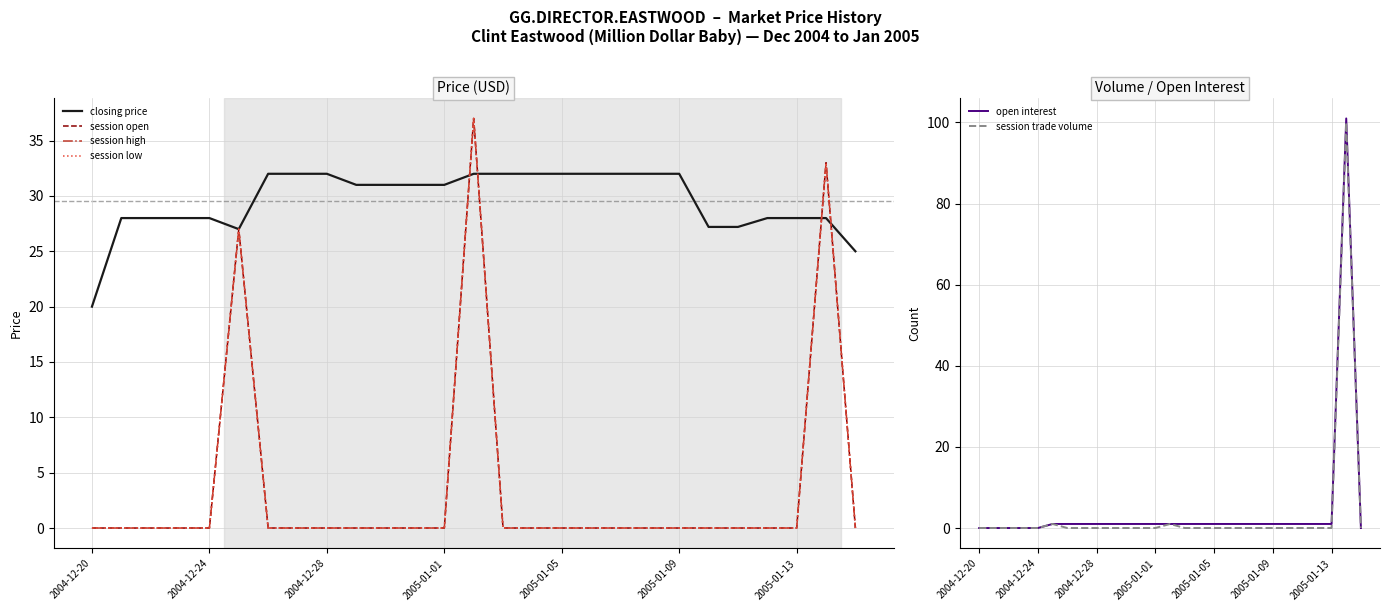

True or false: session low has more than 2 interior local peaks.

True